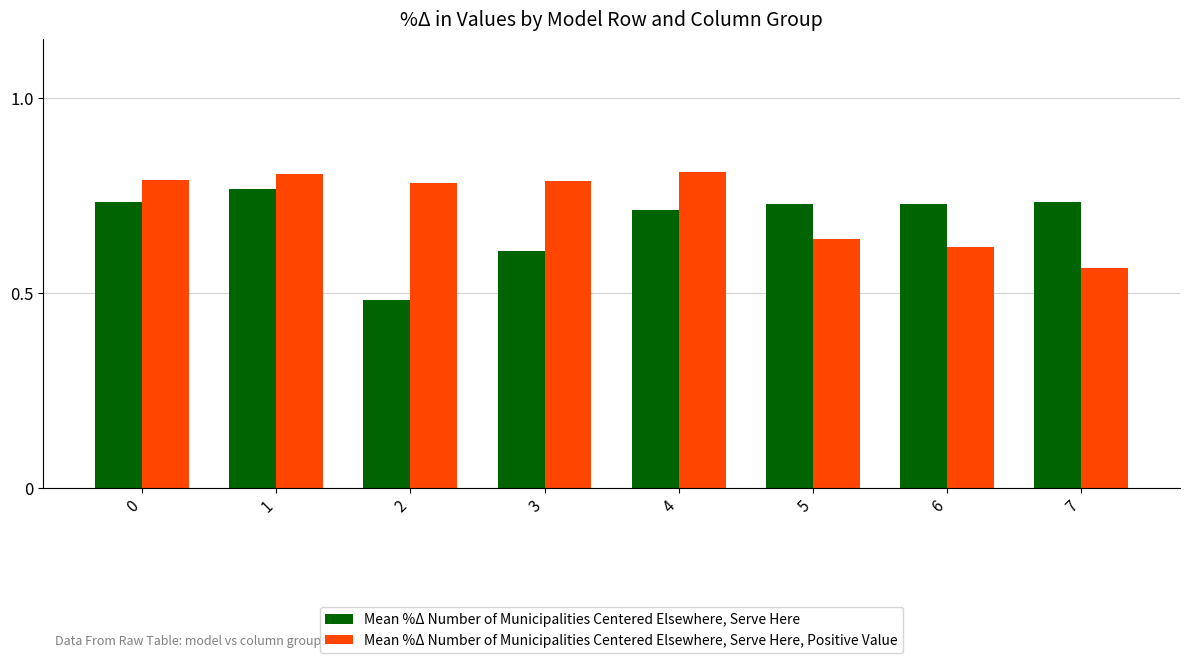

At which category is the sum across all series the highest?

1